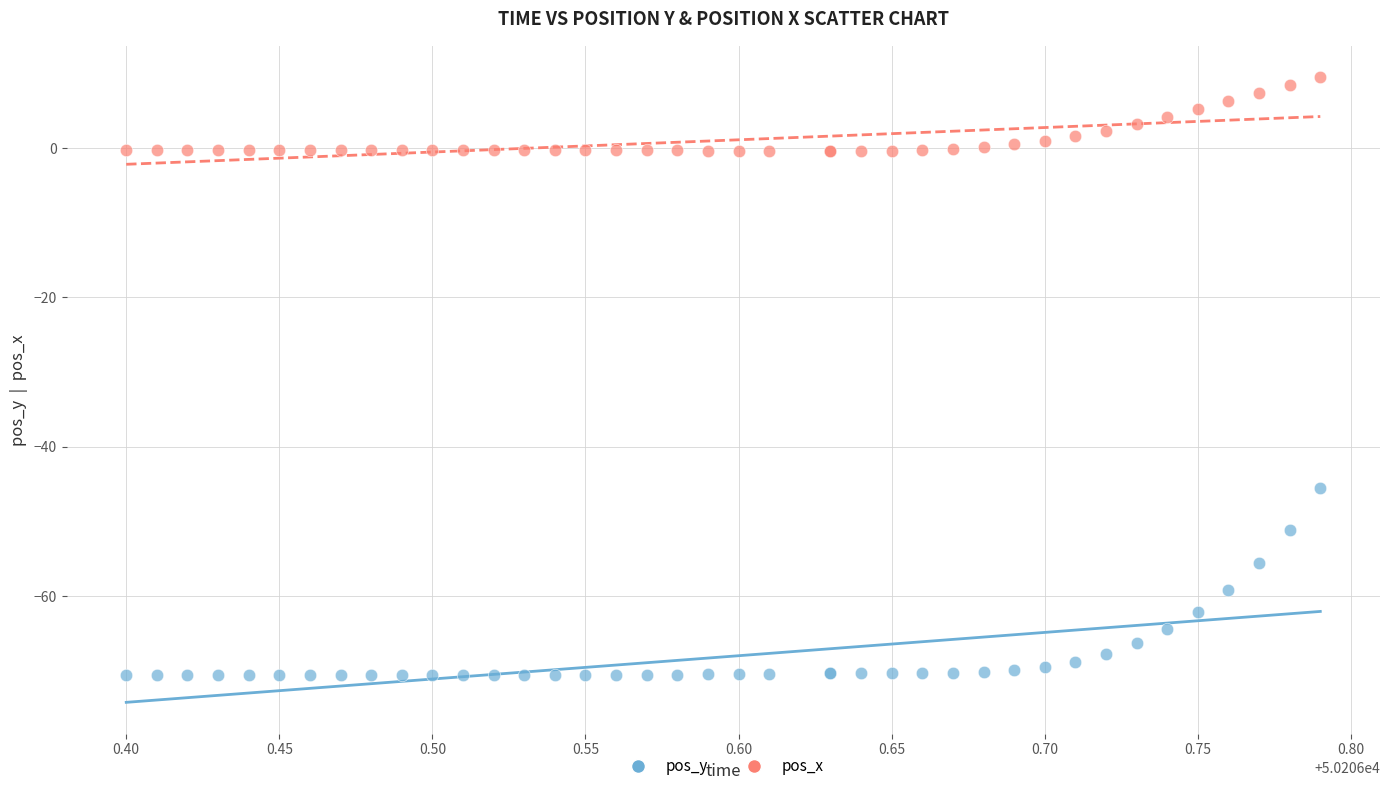

What are all the series names shown in the legend?

pos_y, pos_x